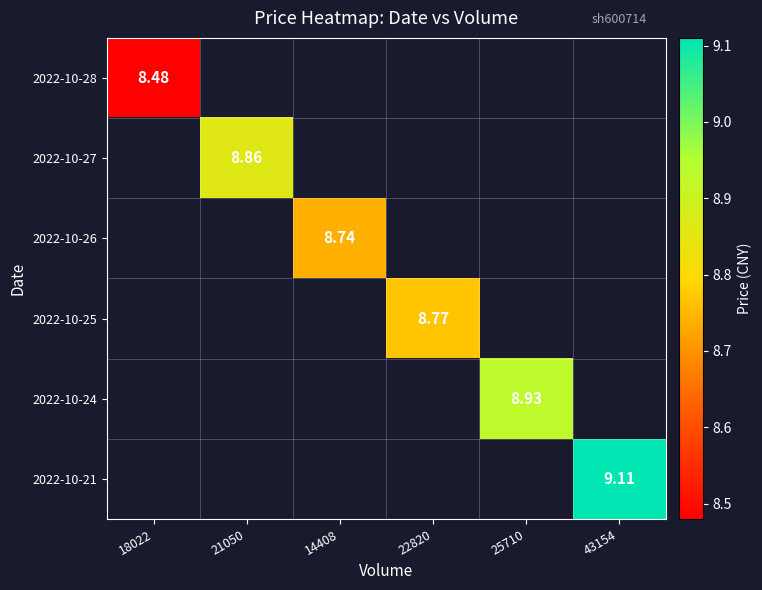

How many values in 2022-10-24 are above zero?

1